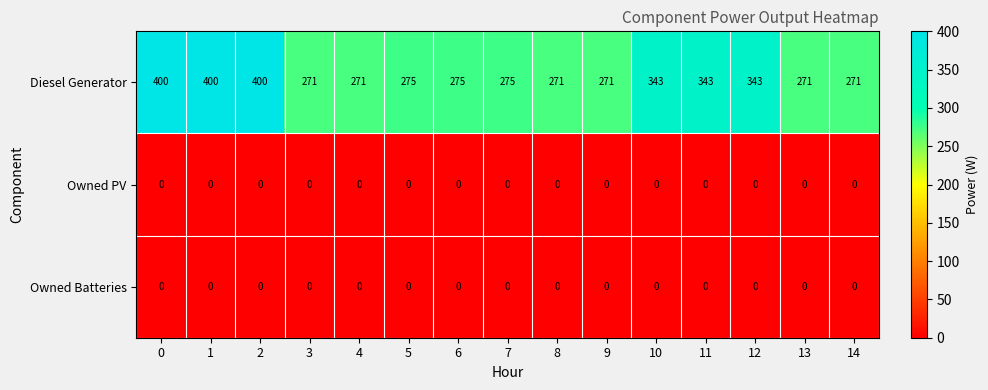

Is it true that Diesel Generator equals 544 at 2?

False